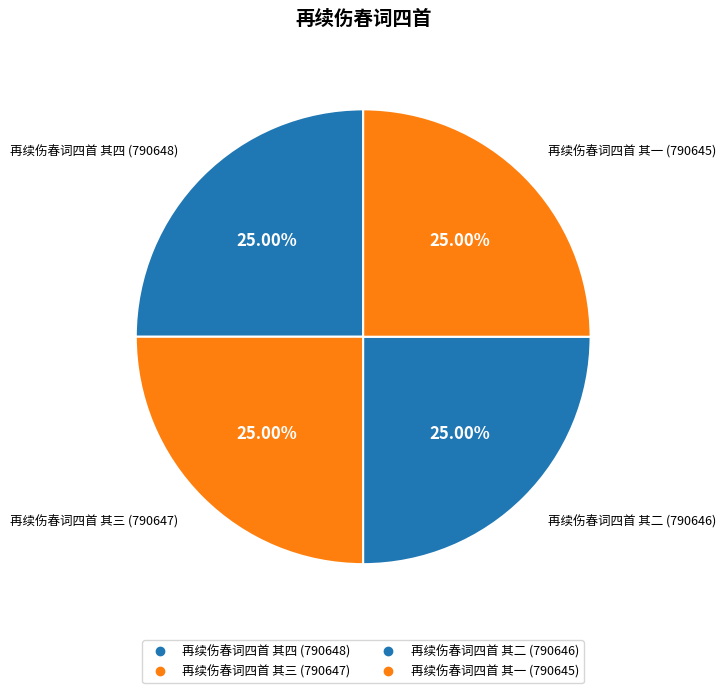

Does 再续伤春词四首 其二 account for over 50% of the chart?

No